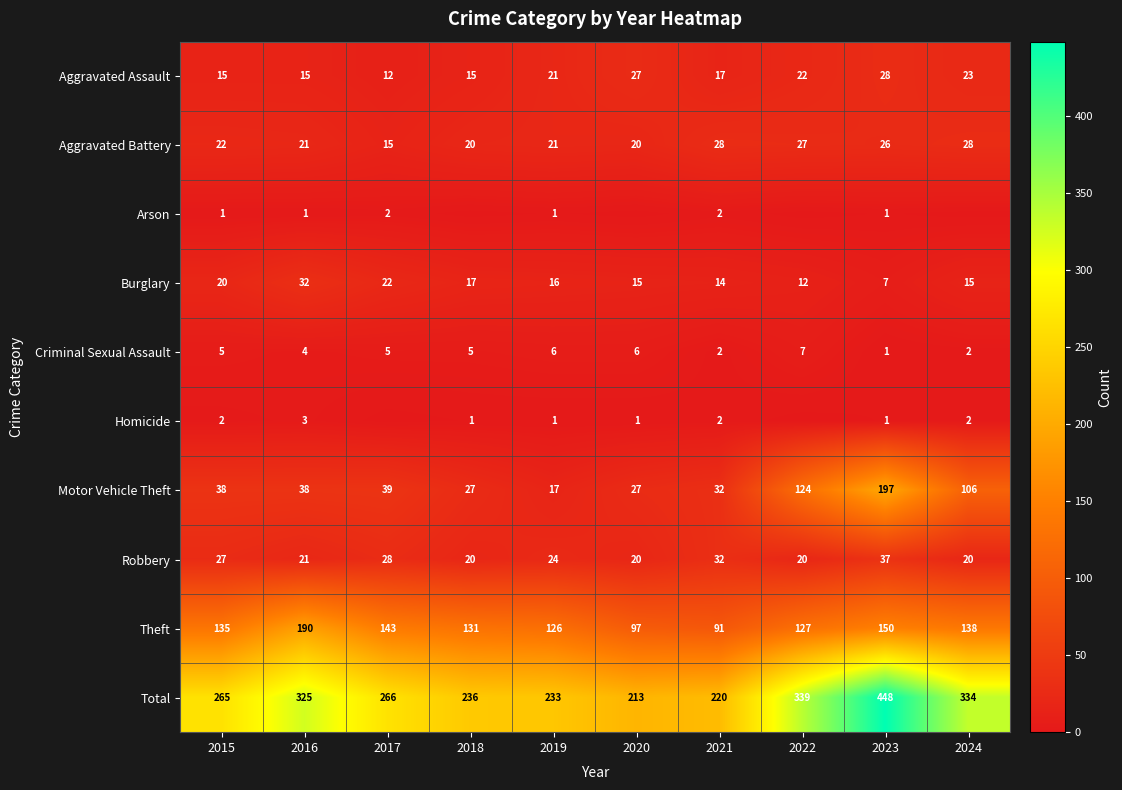

The value of Total at 2024 is 334. True or false?

True